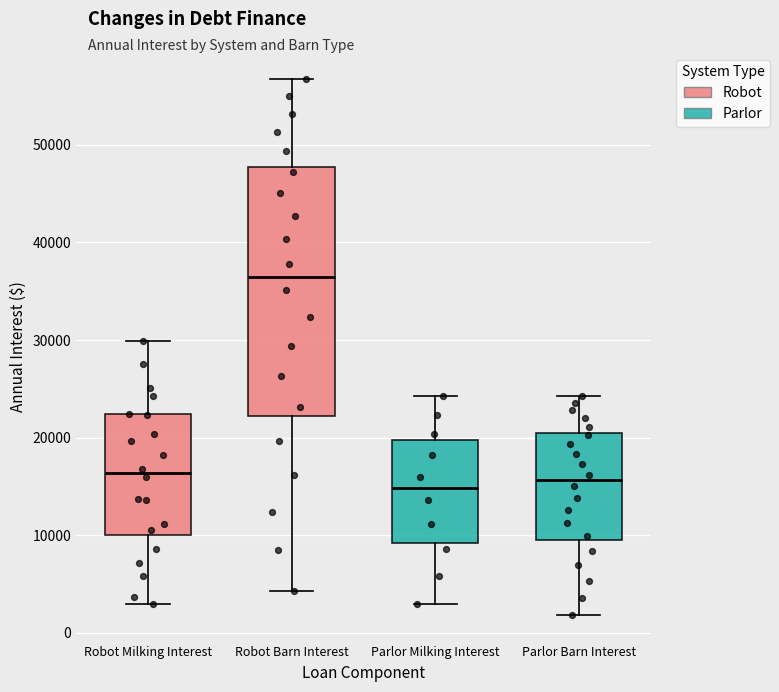

Reading left to right, transcribe this box plot: for each box, give where its median line is, the range the box spans, and where its two whiskers end, as read against the y-axis. The values are not printed on the chart, so give them approximately, as read against the axis.

Robot Milking Interest: median 16000, box 10000 to 22000, whiskers 3000 to 30000
Robot Barn Interest: median 36000, box 22000 to 48000, whiskers 4000 to 57000
Parlor Milking Interest: median 15000, box 9000 to 20000, whiskers 3000 to 24000
Parlor Barn Interest: median 16000, box 10000 to 20000, whiskers 2000 to 24000